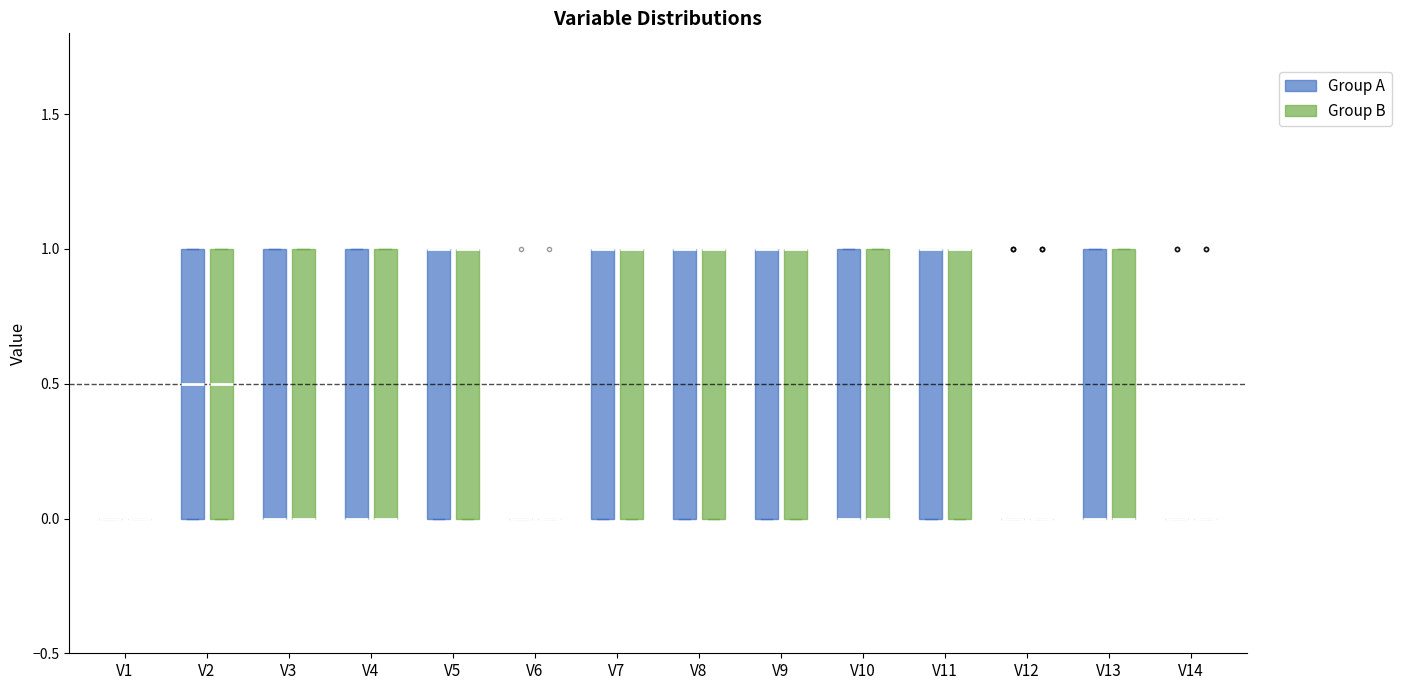

Where is the upper edge of the box for V9 (Group B) on the y-axis? The values are not printed on the chart, so give them approximately, as read against the axis.

1.0